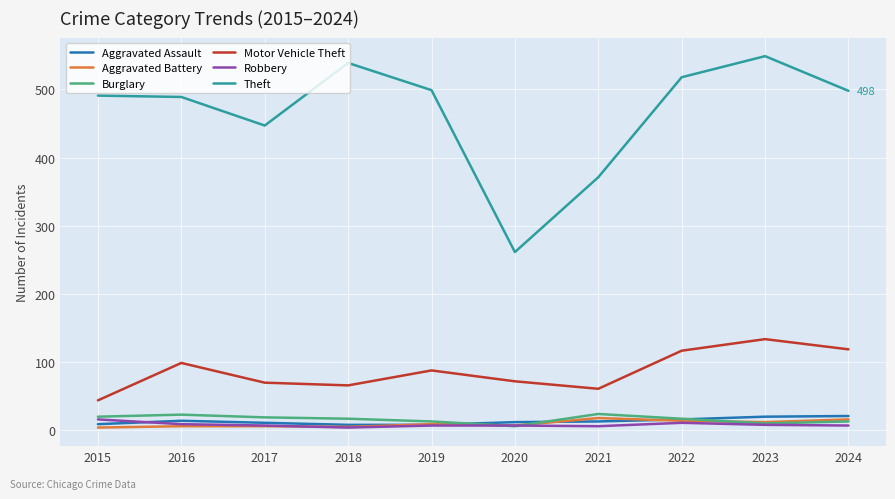

What is the difference between the maximum and minimum values in the Aggravated Battery series?

14